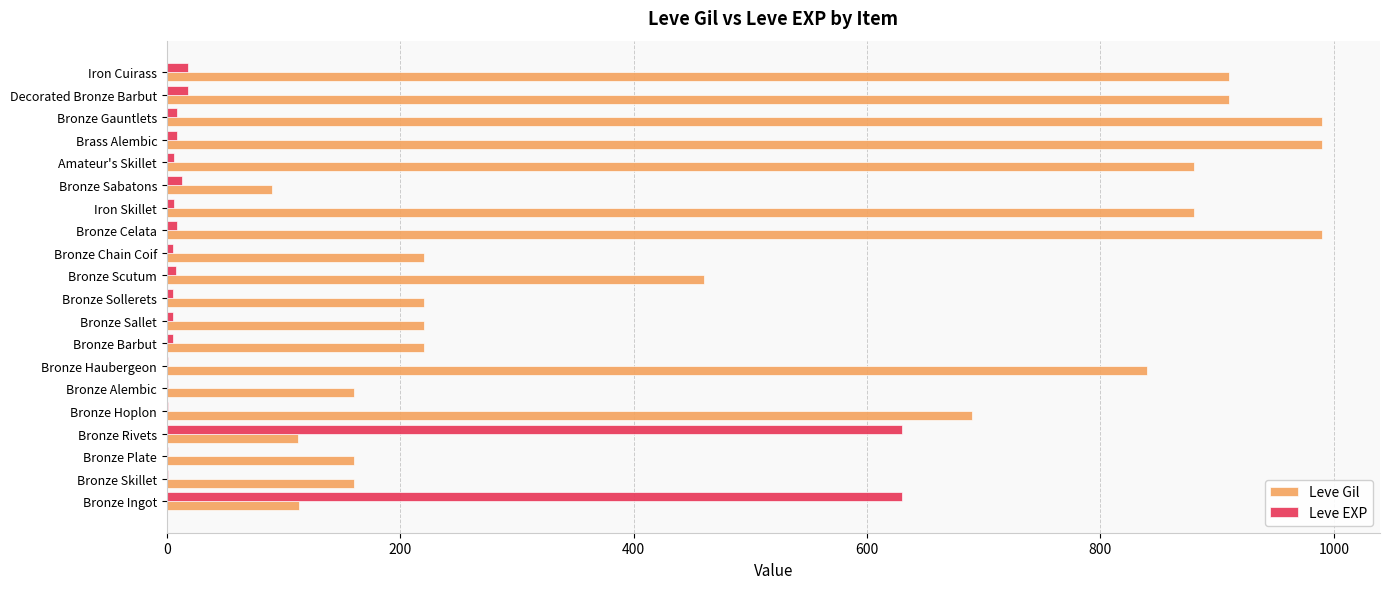

What is the maximum value shown in the chart?

990